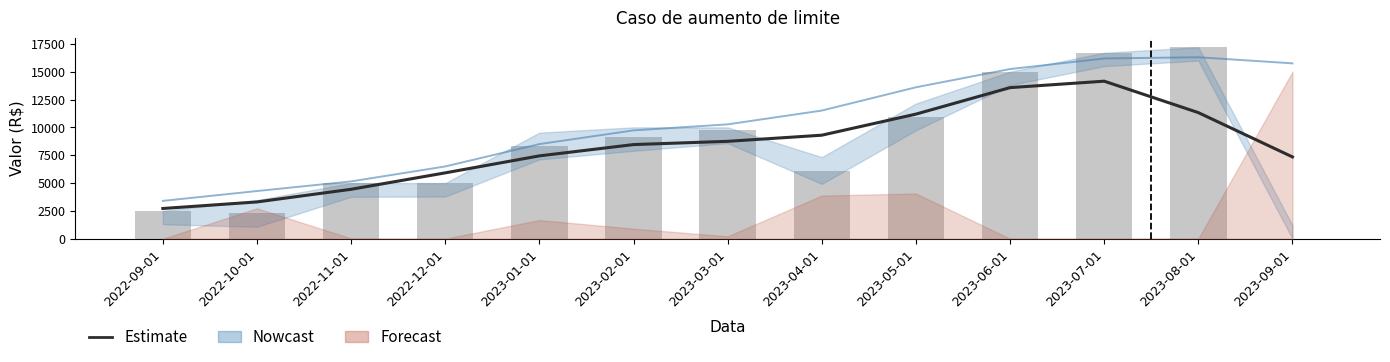

The value of Estimativa (utilizado) at 2023-05-01 is 11190.4. True or false?

True